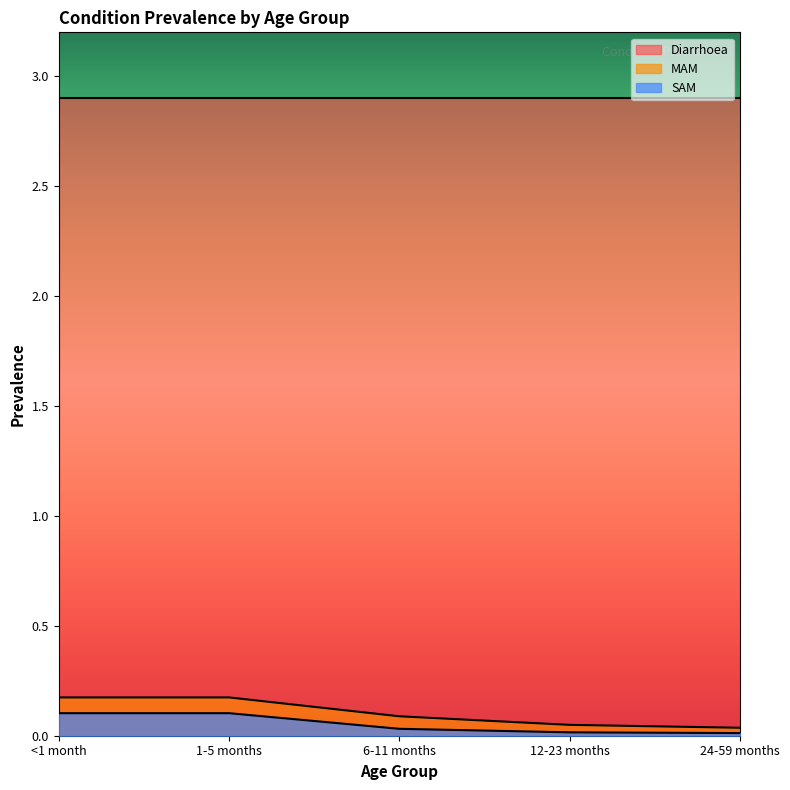

What is the spread (max minus min) of values at 1-5 months?

2.8